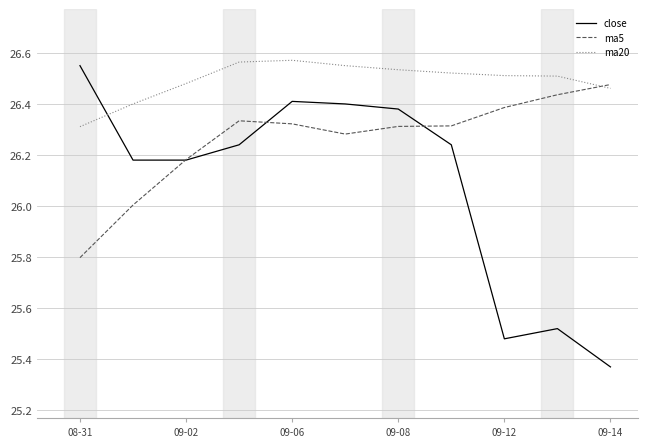

How many close values are between 25 and 26?

3